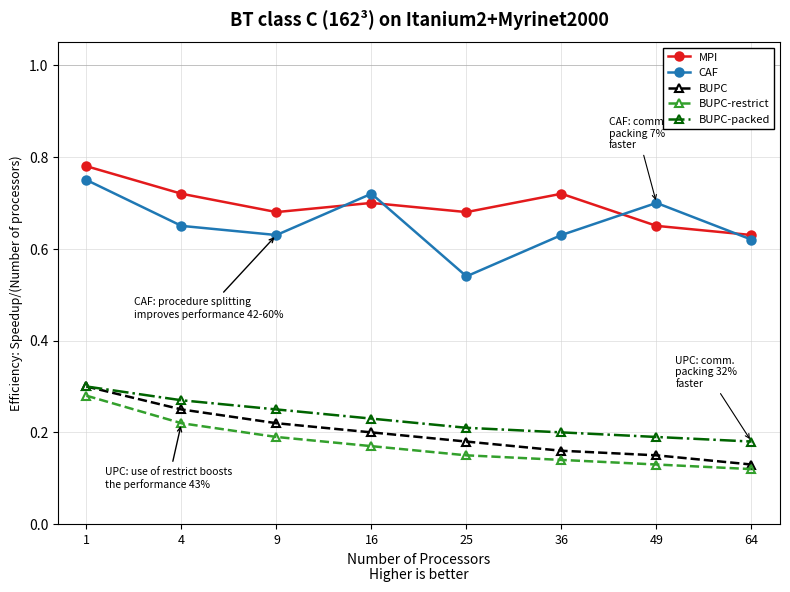

Which series changed the most between 1 and 9?

CAF